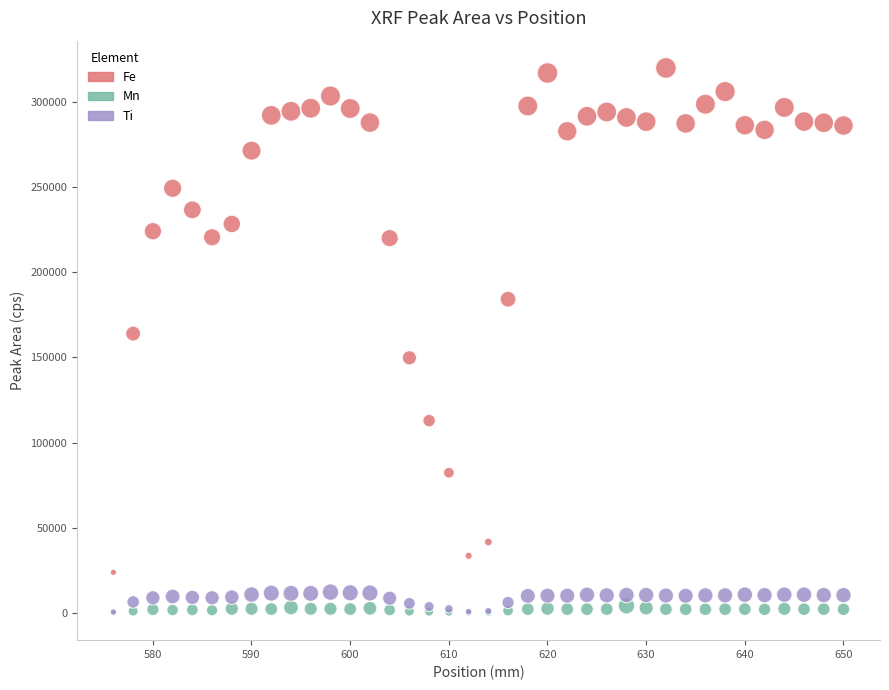

What are all the series names shown in the legend?

Fe, Mn, Ti